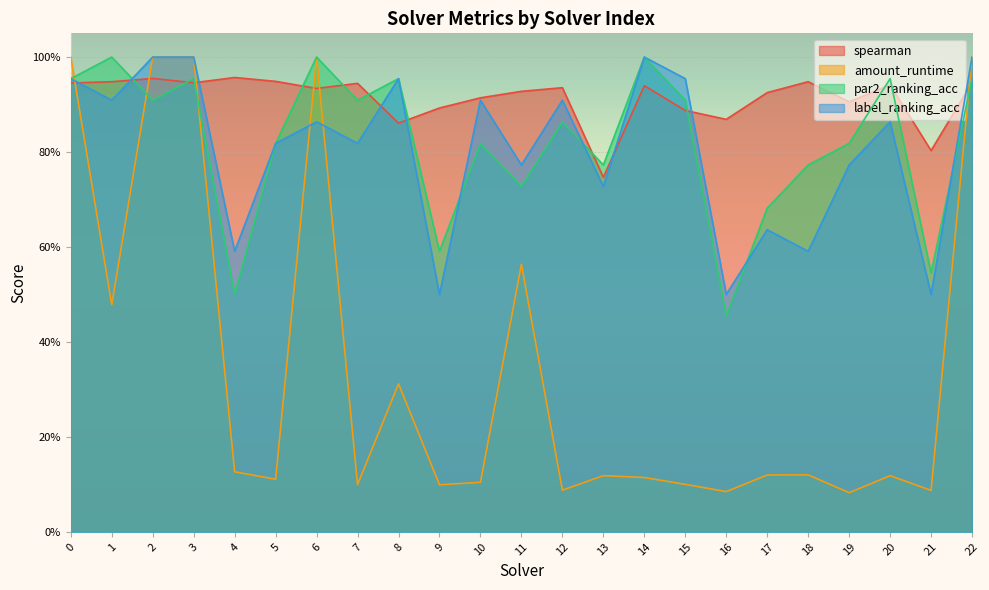

At which category does label_ranking_acc reach its first local peak?

6